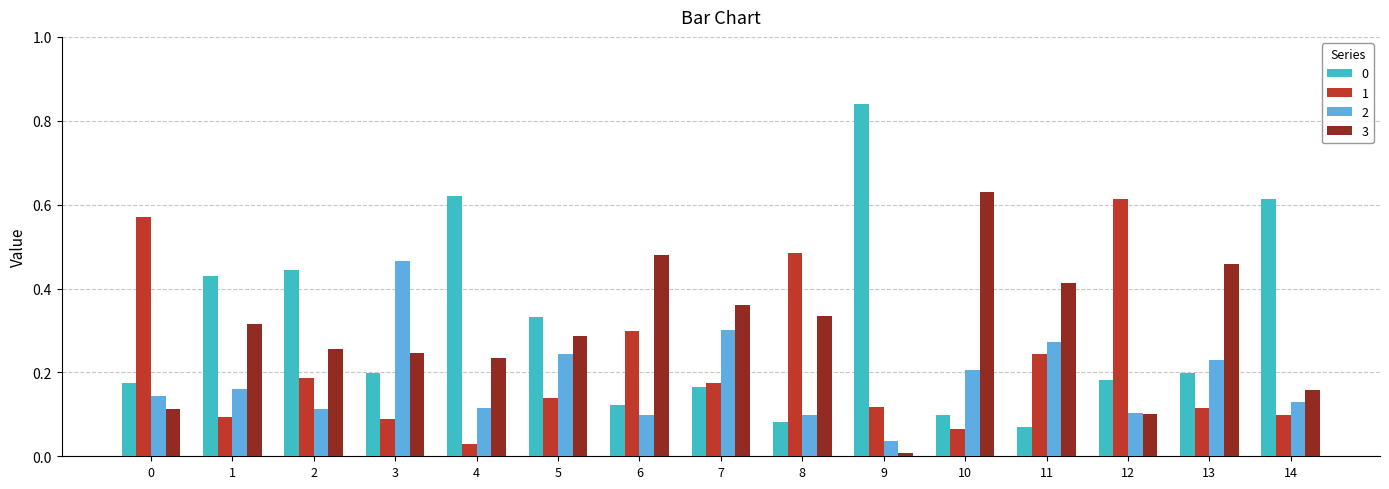

True or false: 0 has a value of 0.3 at 2.

False